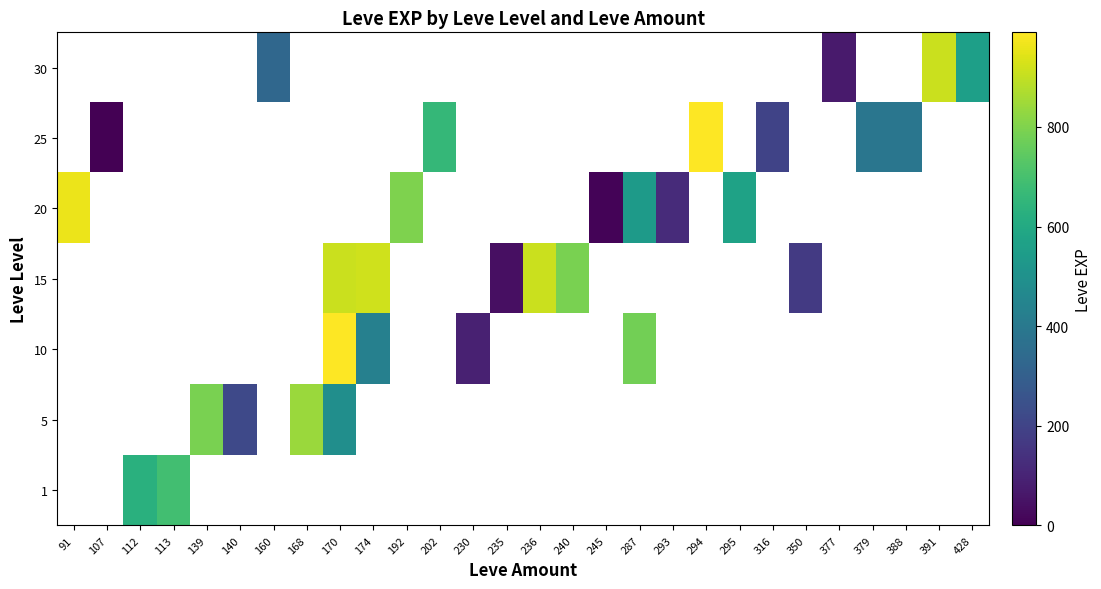

List the series in order of their overall mean, lowest first.

1, 5, 10, 15, 20, 25, 30